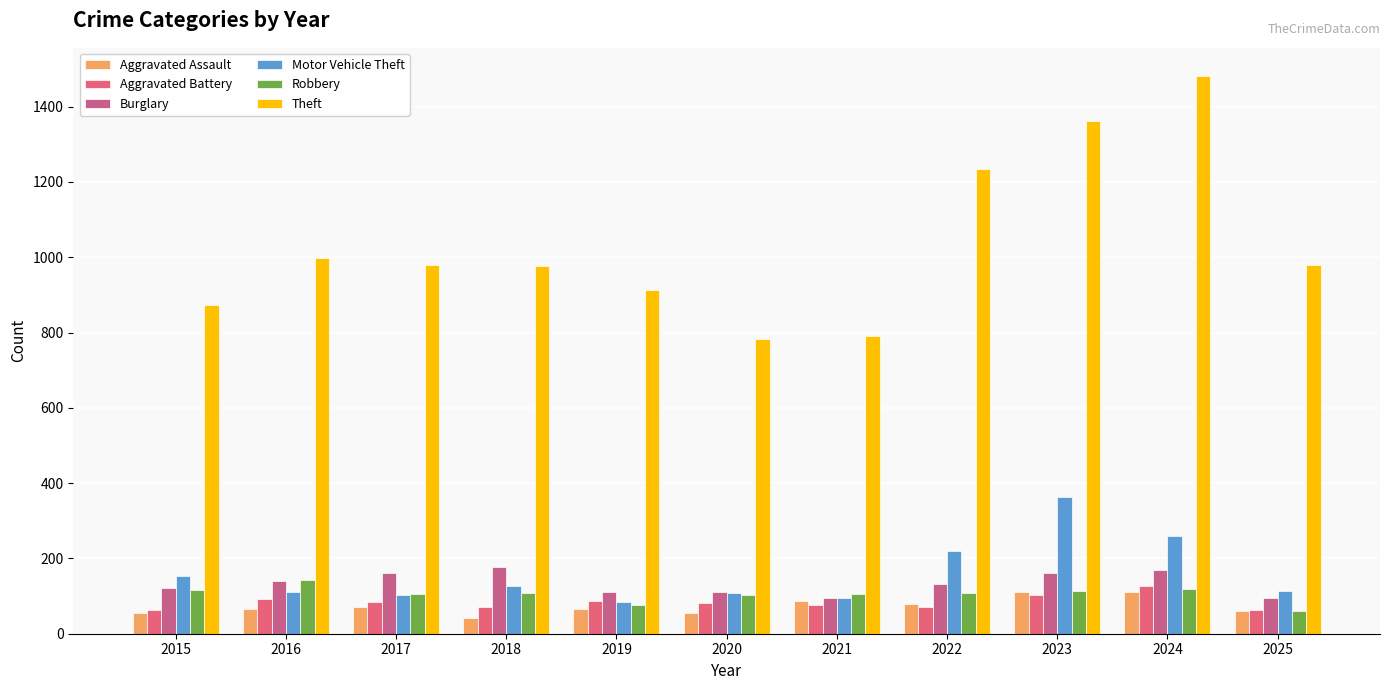

At 2016, list the series in order from smallest to largest.

Aggravated Assault, Aggravated Battery, Motor Vehicle Theft, Burglary, Robbery, Theft